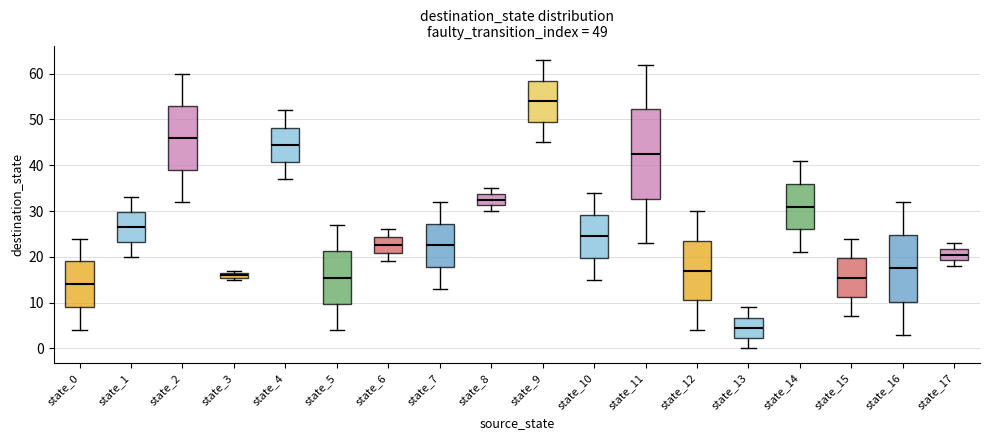

Comparing the boxes themselves (not the whiskers), which one is the tallest?

state_11